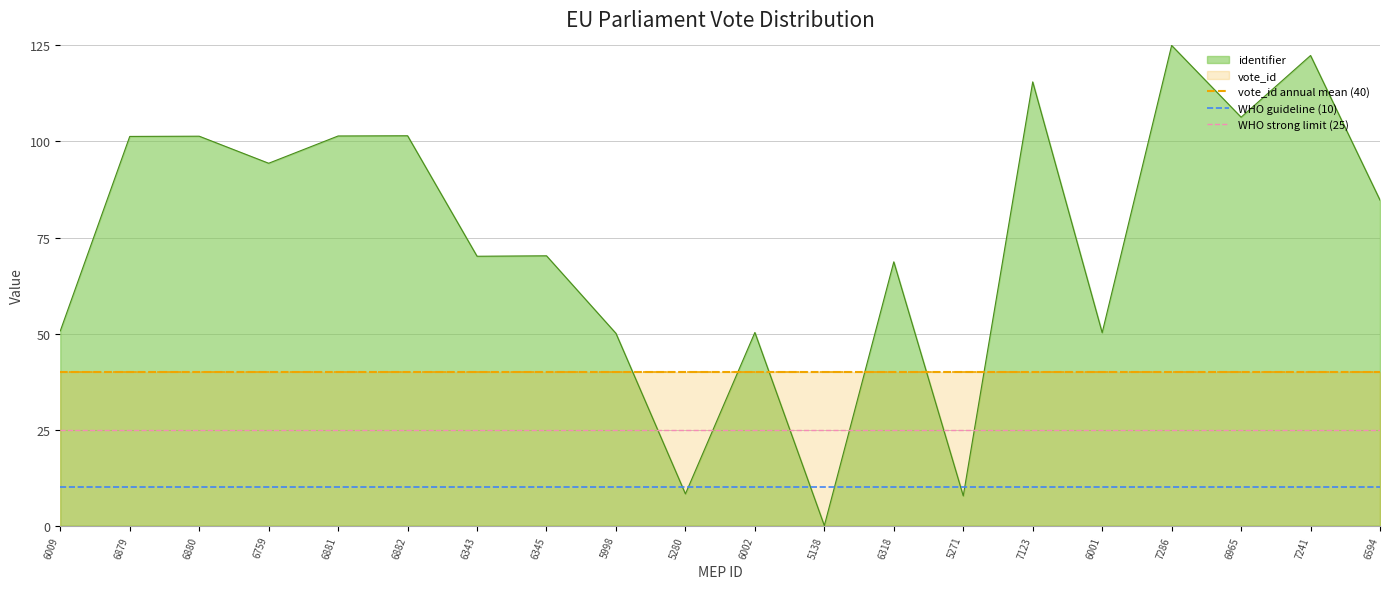

True or false: identifier has a value of 158.8 at 6881.

False